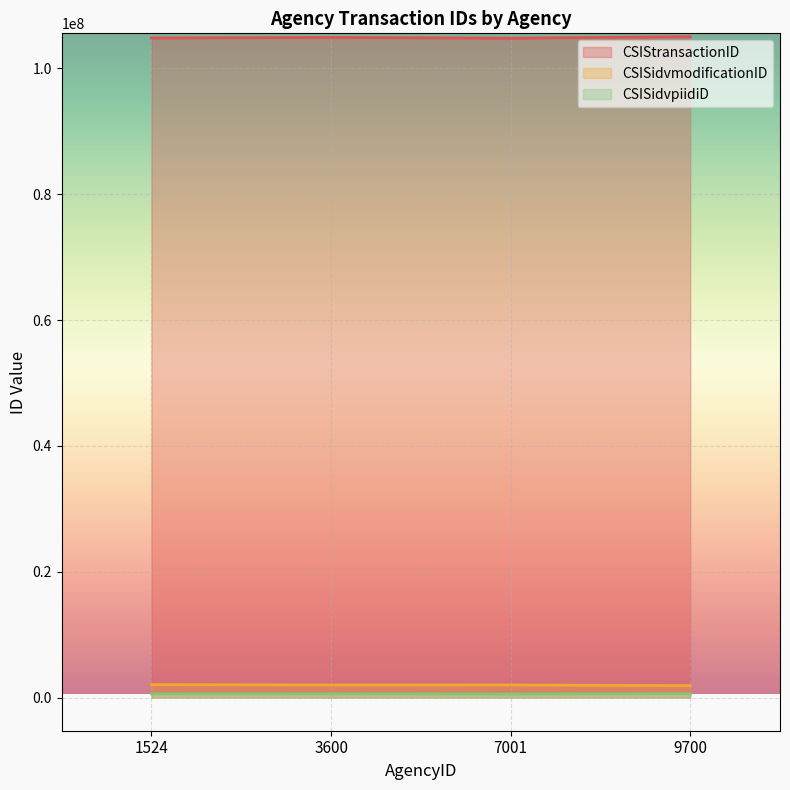

What is the total value across all series at 3600?

107480608.0